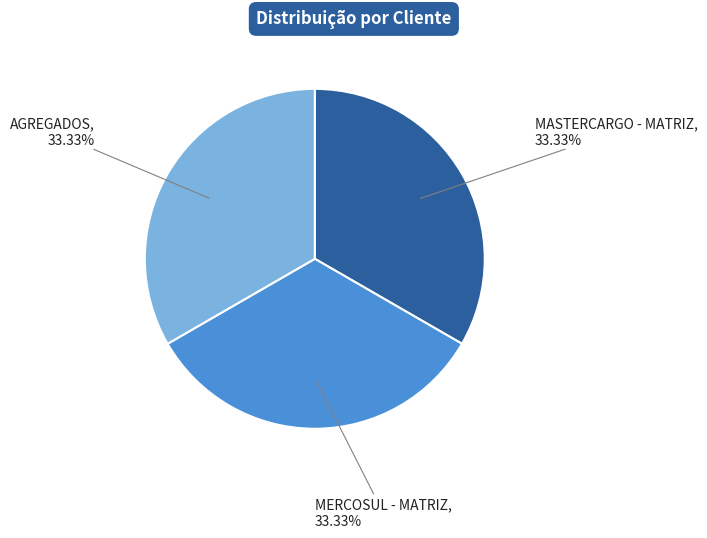

Does MERCOSUL - MATRIZ represent more than half of the total?

No